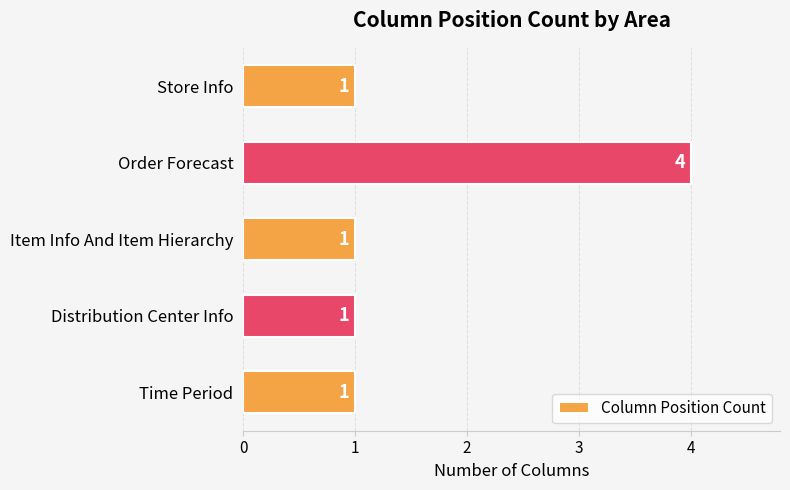

Reading bottom to top, list all the values displayed in this chart.

Time Period=1	Distribution Center Info=1	Item Info And Item Hierarchy=1	Order Forecast=4	Store Info=1